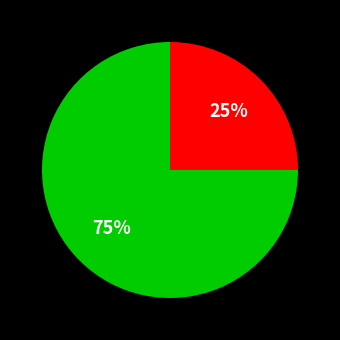

To the nearest percent, what is the average slice percentage?

50%